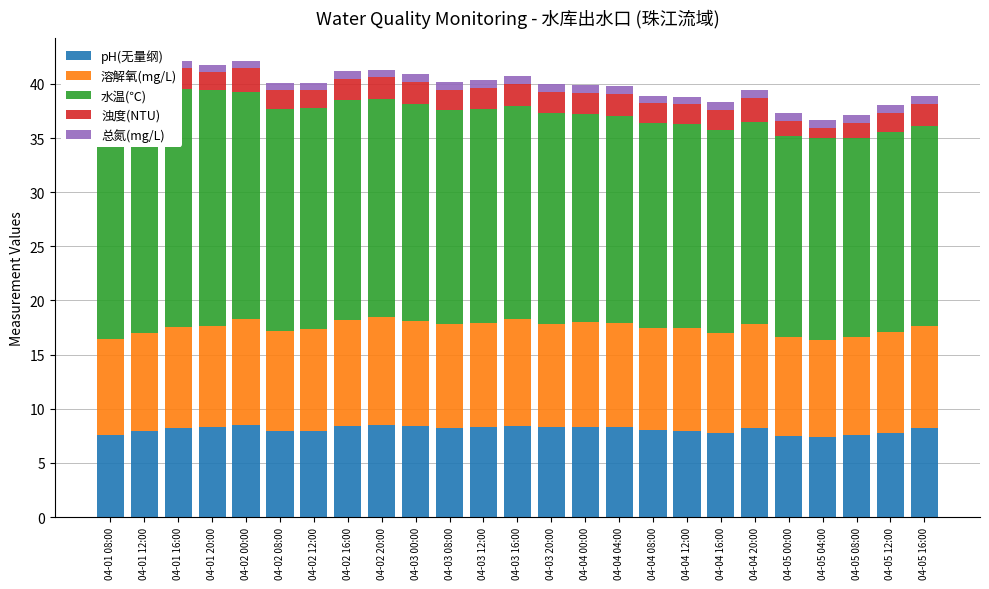

What is the greatest value displayed?

22.0